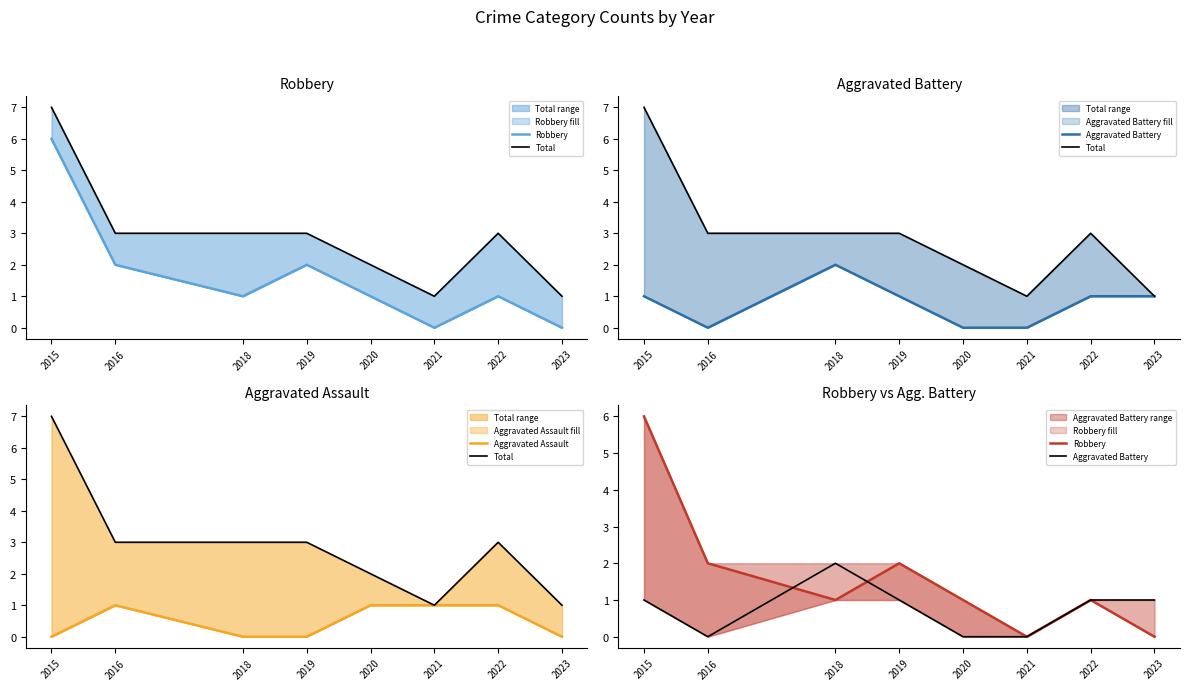

True or false: Aggravated Battery and Aggravated Assault intersect in this chart.

True